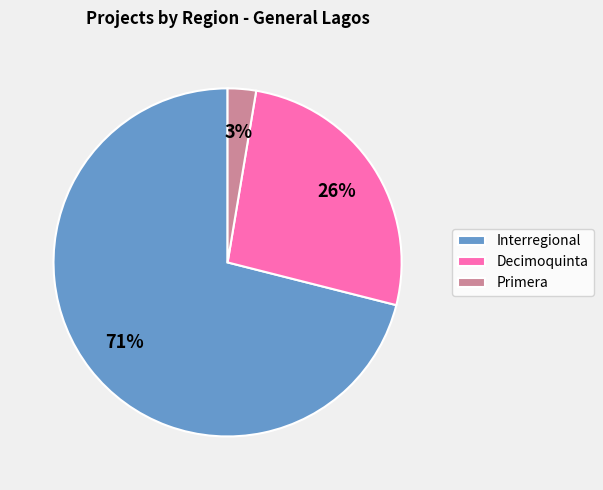

Count the number of slices in the pie.

3